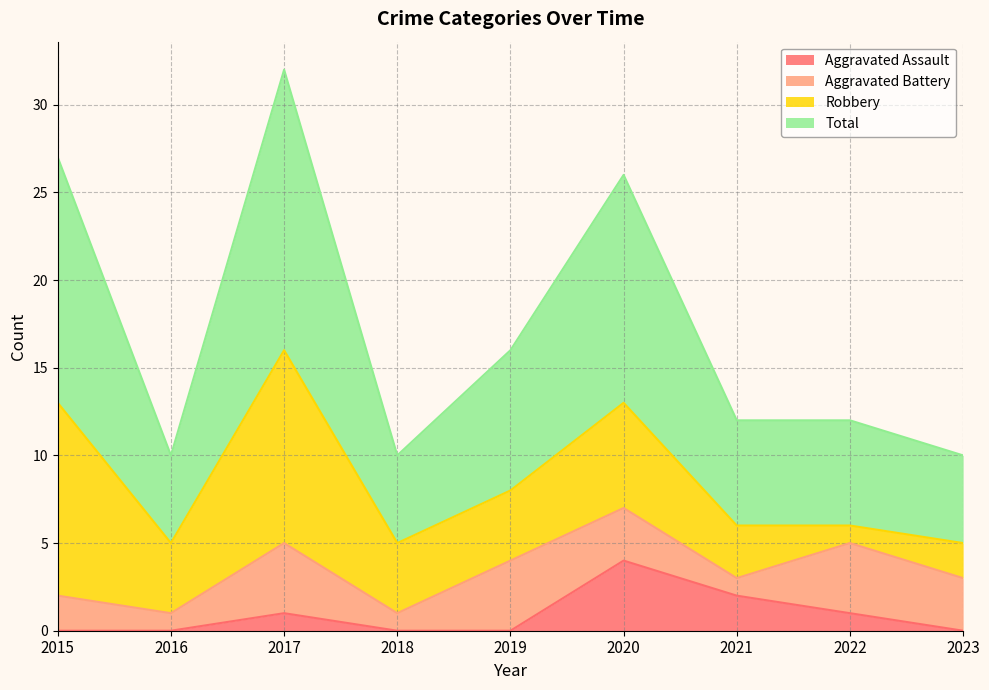

The Total series shows 12 at 2022. True or false?

True